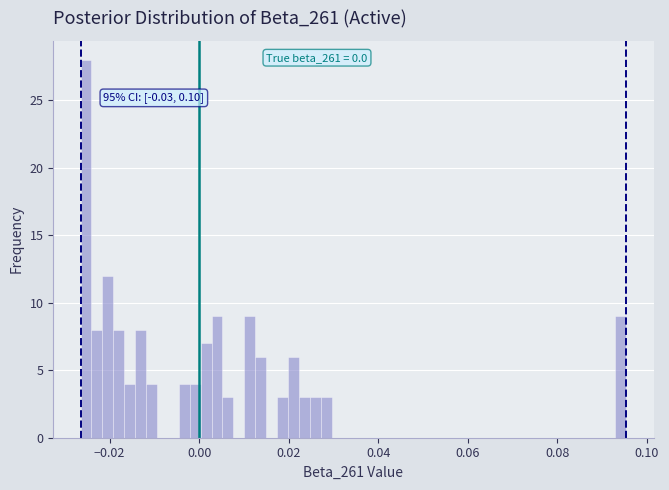

Read against the x-axis, roughly where is the centre of the tallest bar?

-0.026